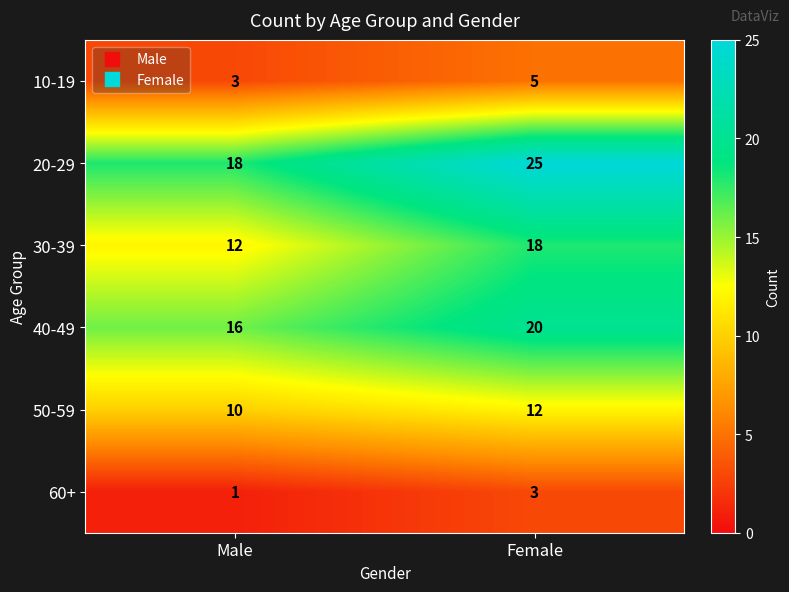

At which category is the sum across all series the highest?

Female